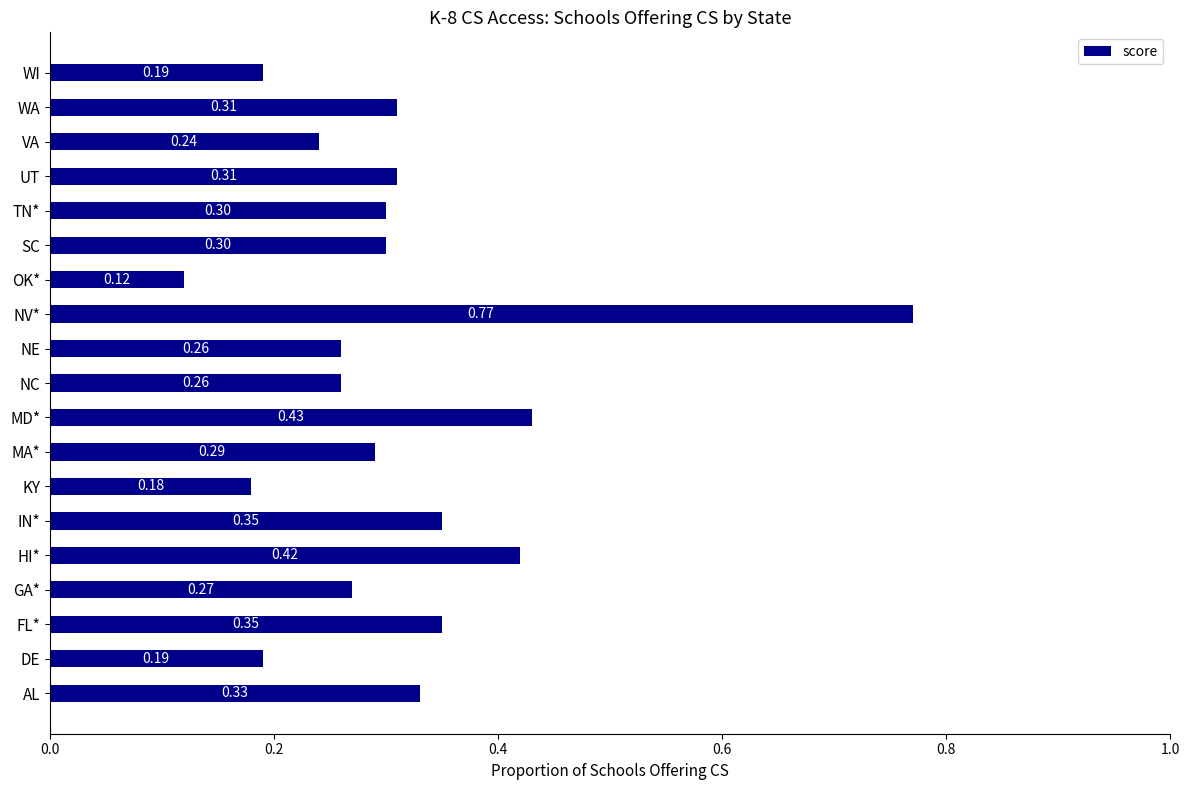

What is the average value?

0.3